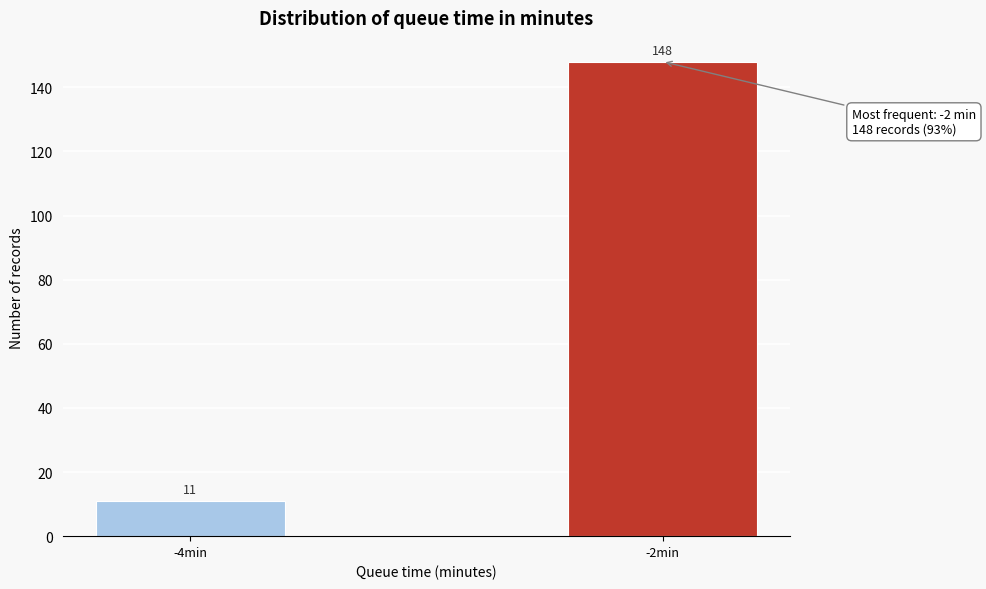

Reading left to right, what are all the values shown in this chart?

11	148